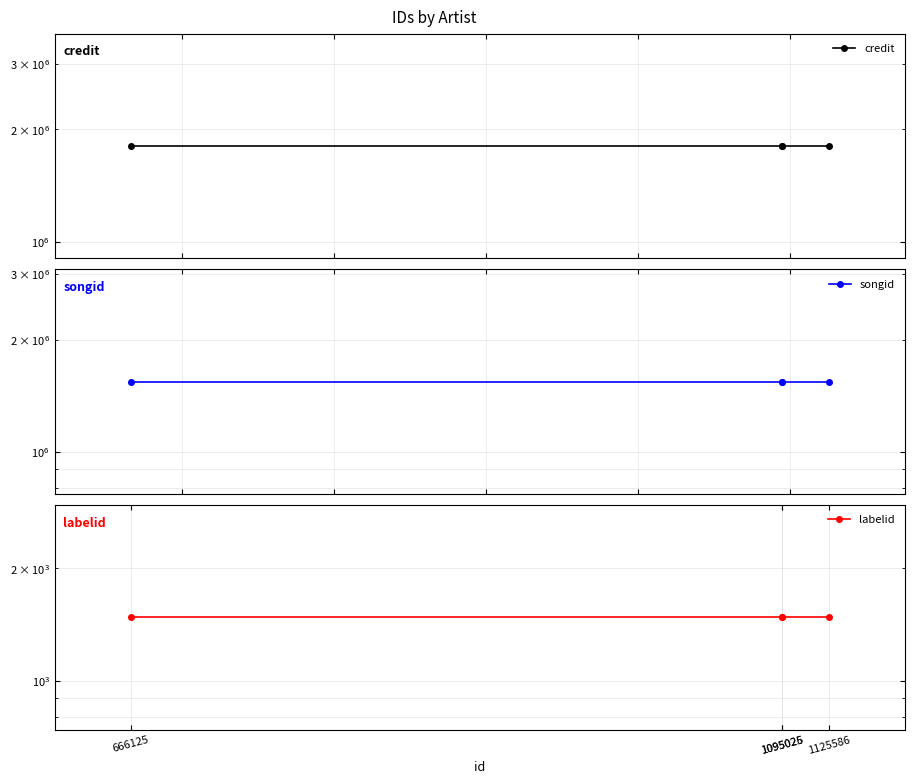

Which series has the largest range (max minus min)?

credit